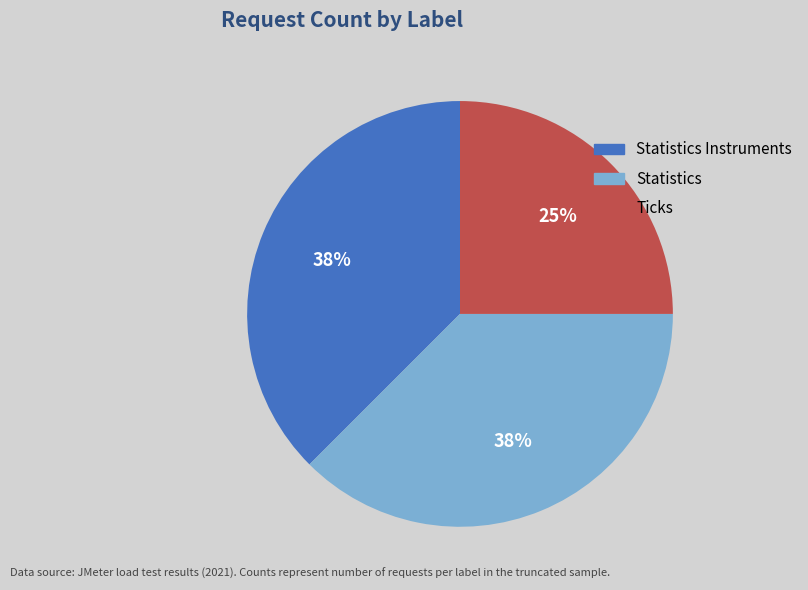

Does any single category account for the majority?

No